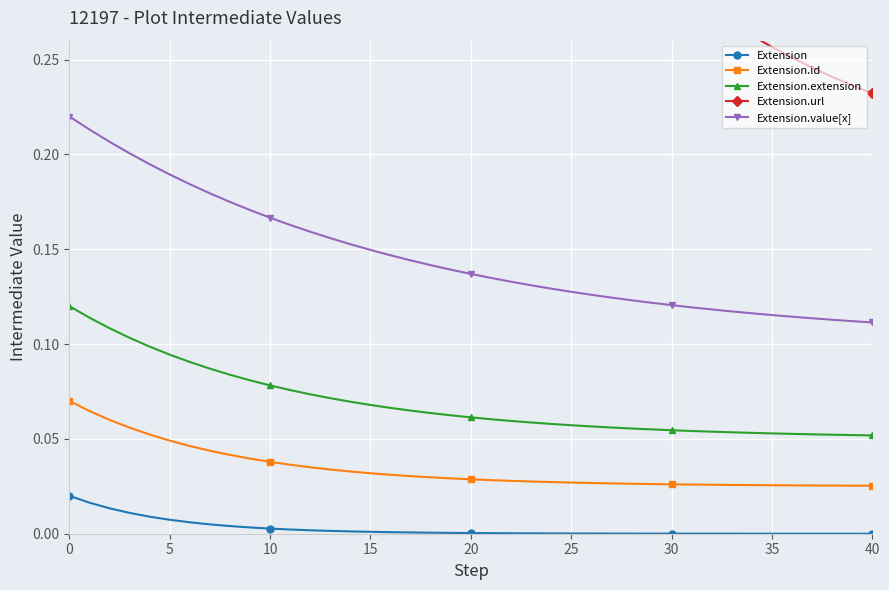

True or false: Extension and Extension.extension cross at least once.

False